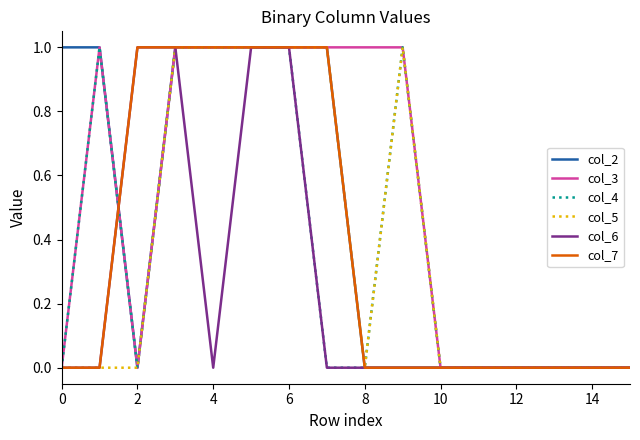

Which series has the largest total across all categories?

col_3